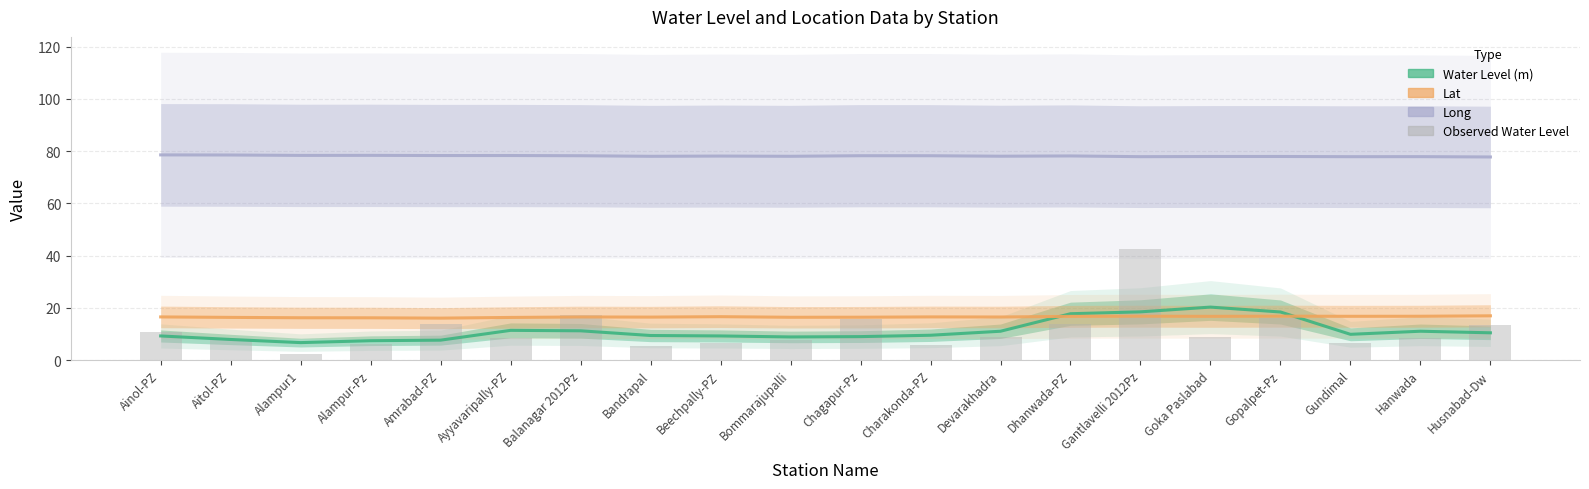

The Lat series shows 16.5 at Charakonda-PZ. True or false?

True